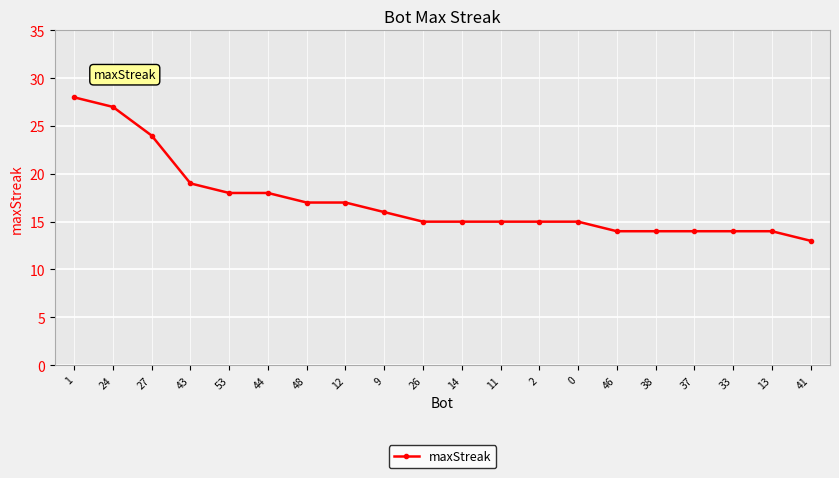

At which label does the data first exceed 15?

1